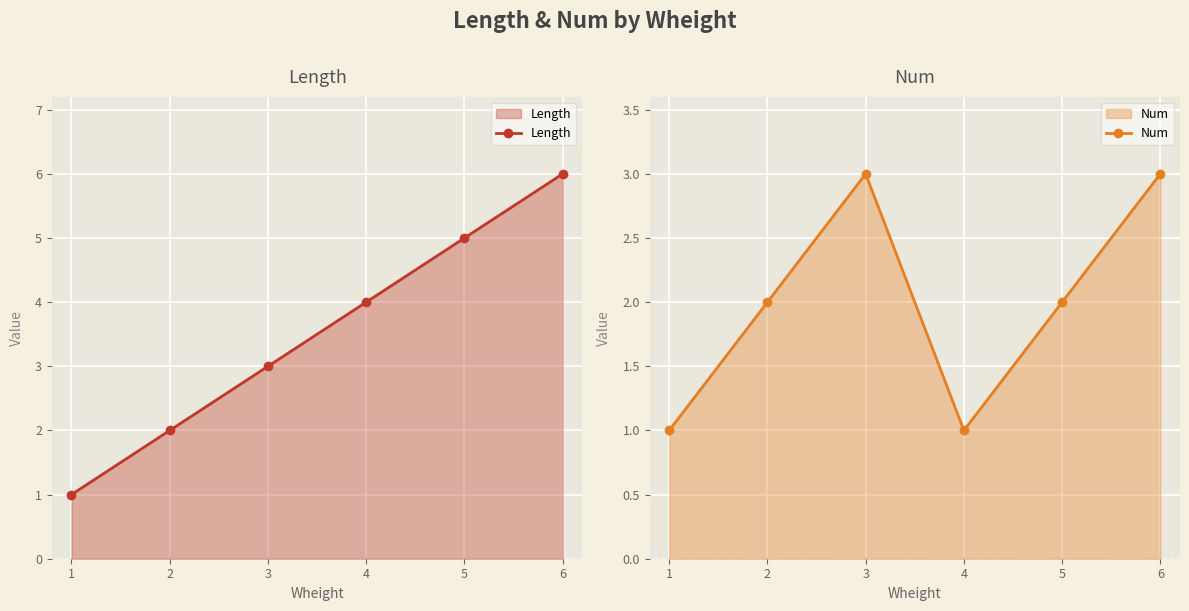

What is the approximate value of Num at 5?

2